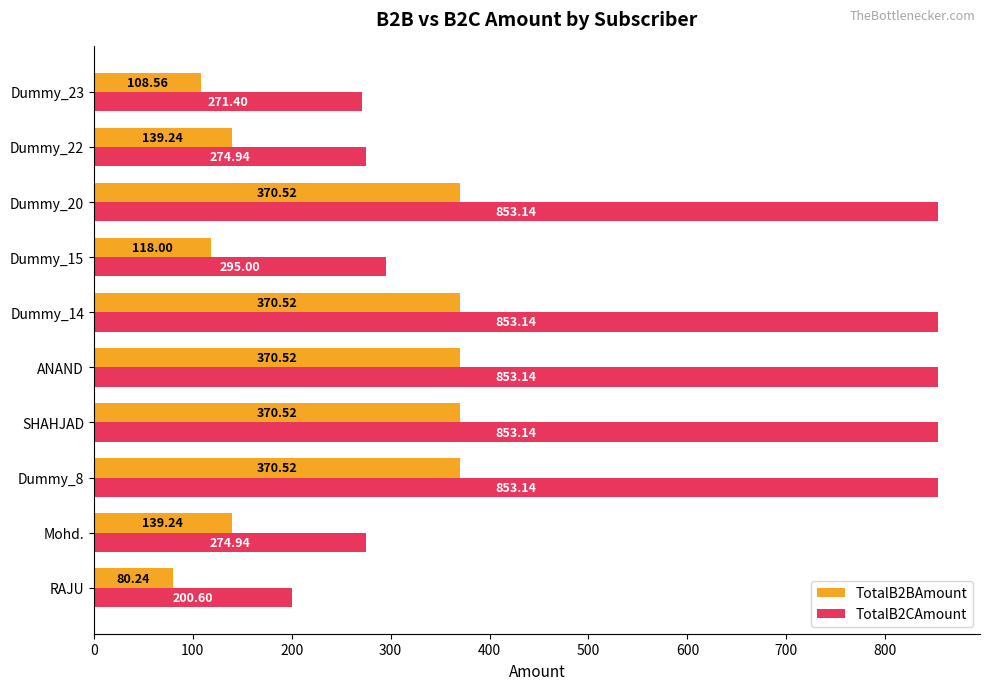

What is the difference between the maximum and minimum values in the TotalB2BAmount series?

290.3